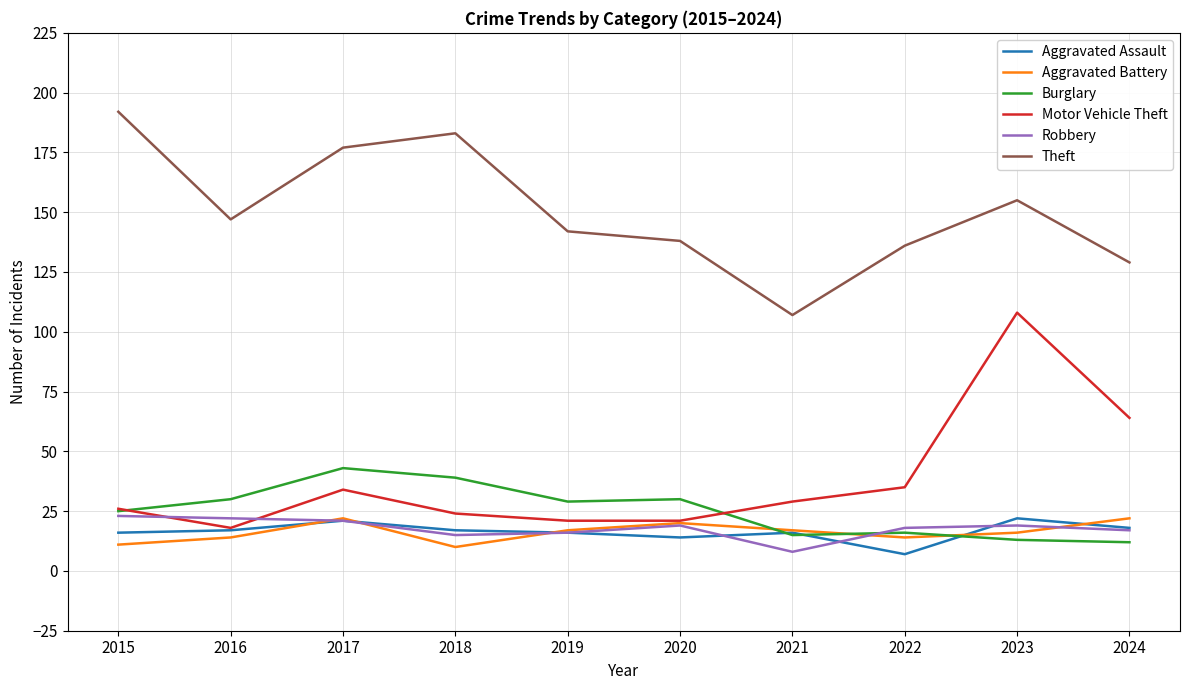

What is the maximum value for Motor Vehicle Theft?

108